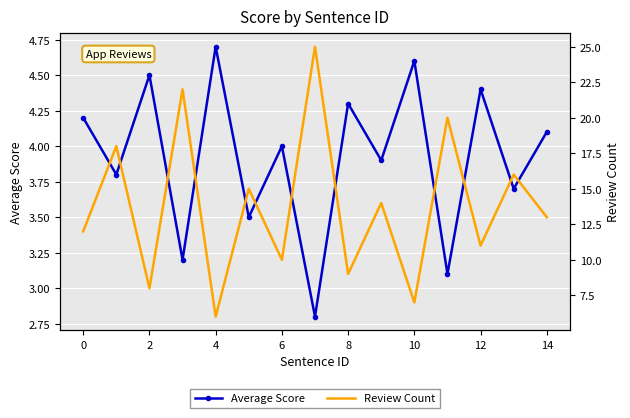

At which category does Average Score reach its first local peak?

2